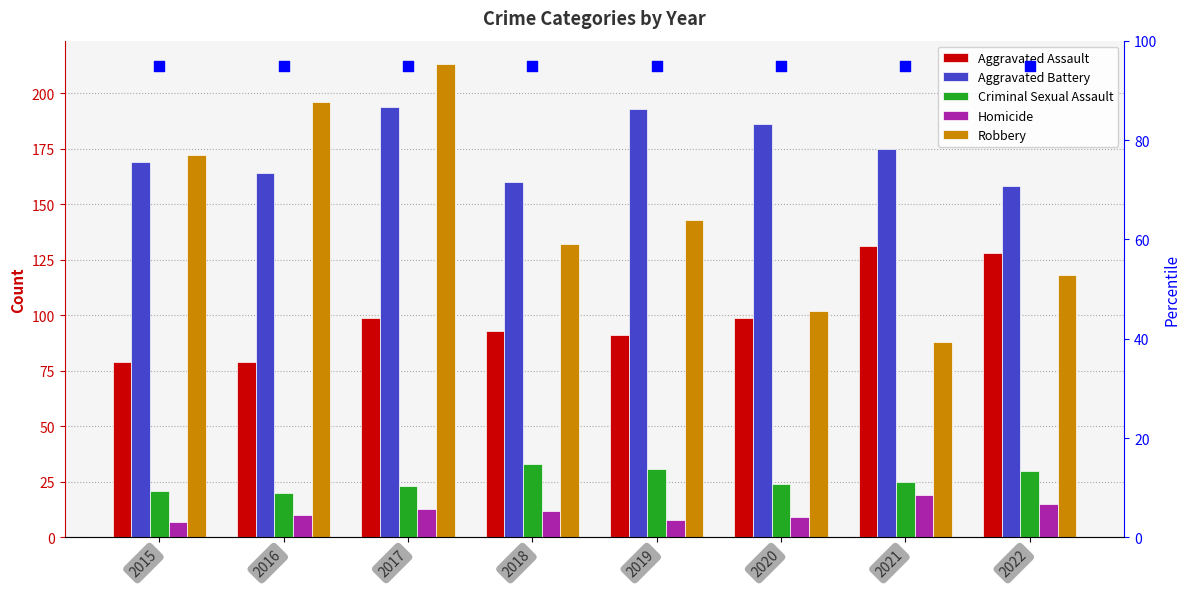

At how many categories does at least one series exceed 21?

8